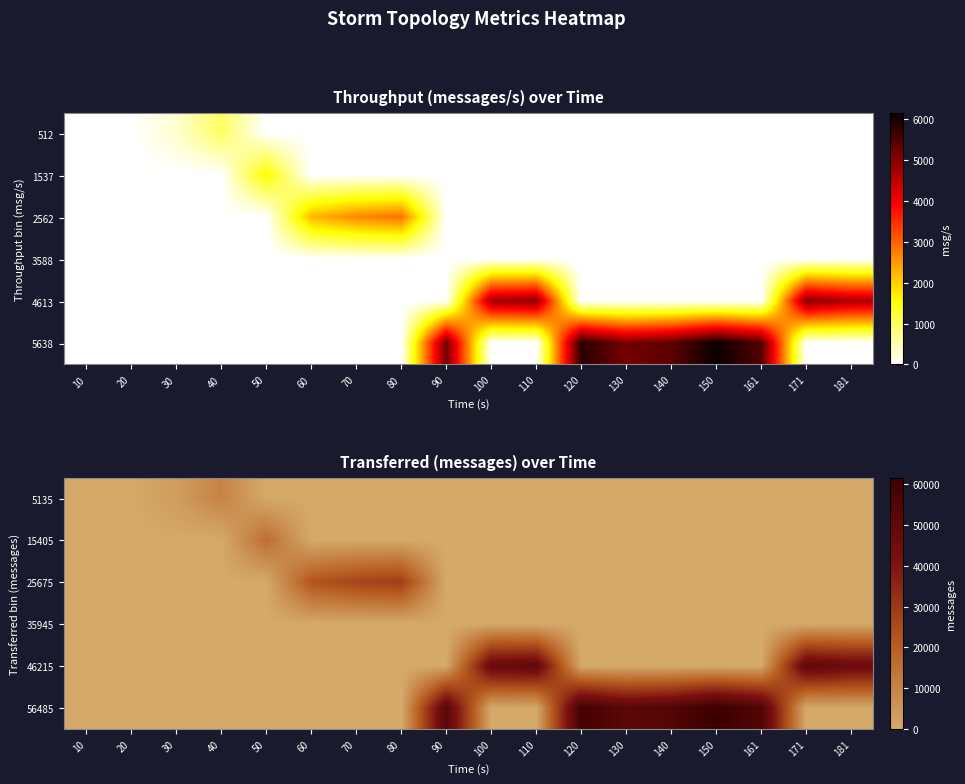

What is the difference between the maximum and minimum values in the 15405 series?

15860